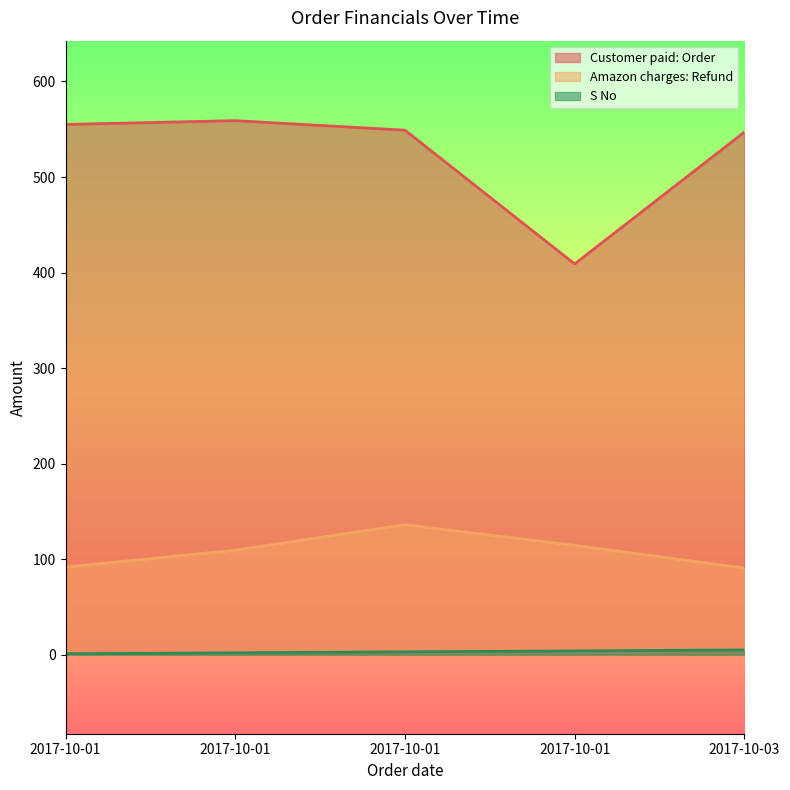

What are all the series names shown in the legend?

Customer paid: Order, Amazon charges: Refund, S No